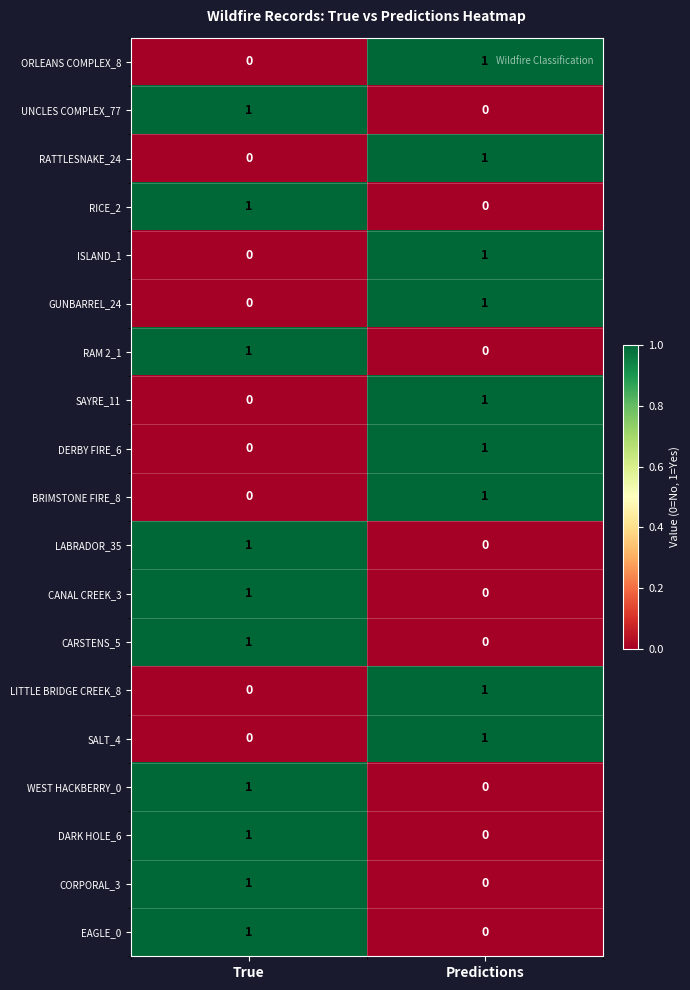

How many categories are shown in the chart?

2